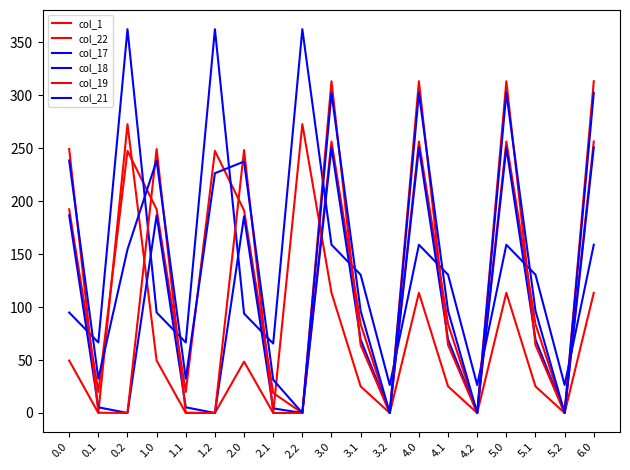

Does the chart have visible grid lines?

No